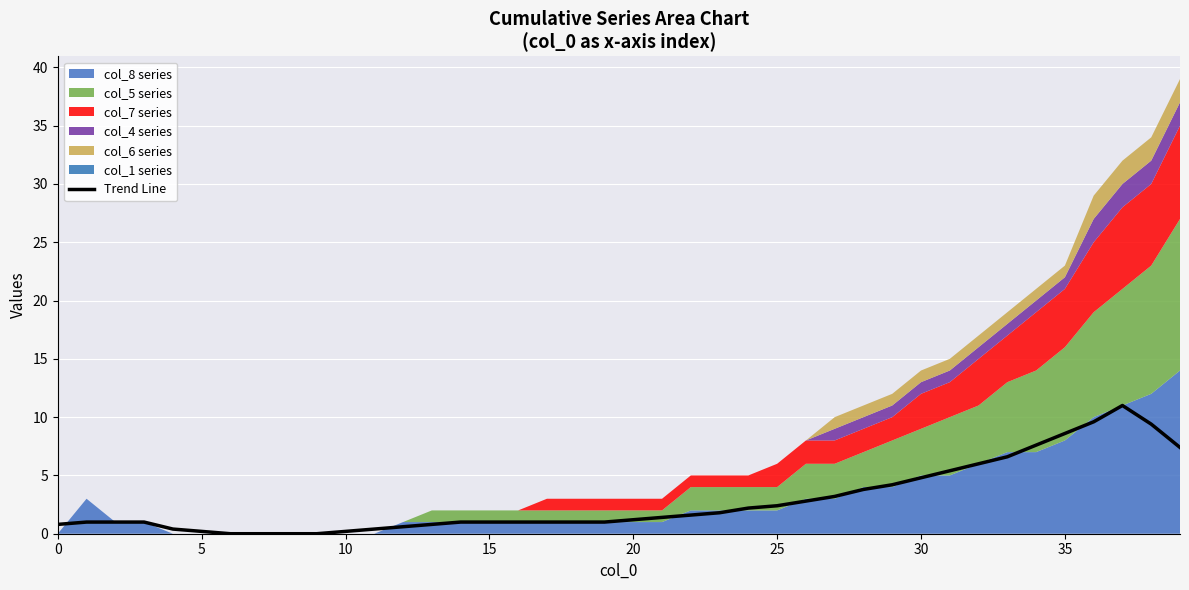

What is the average value?

2.8